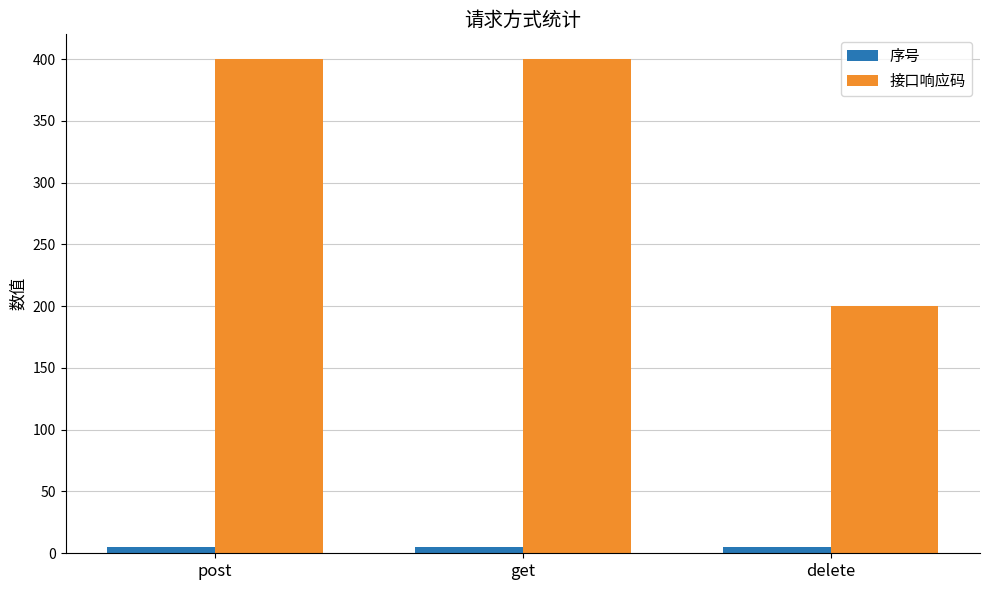

Reading left to right, transcribe all the data shown in this chart.

序号: post=5	get=5	delete=5
接口响应码: post=400	get=400	delete=200